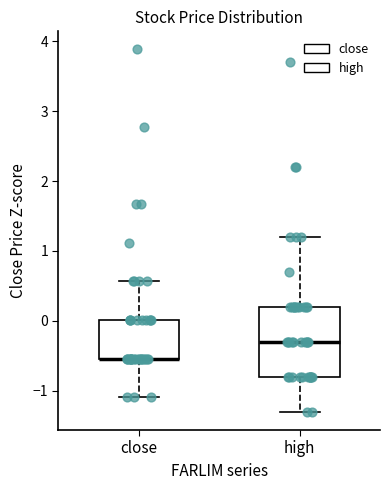

Comparing the boxes themselves (not the whiskers), which one is the tallest?

high